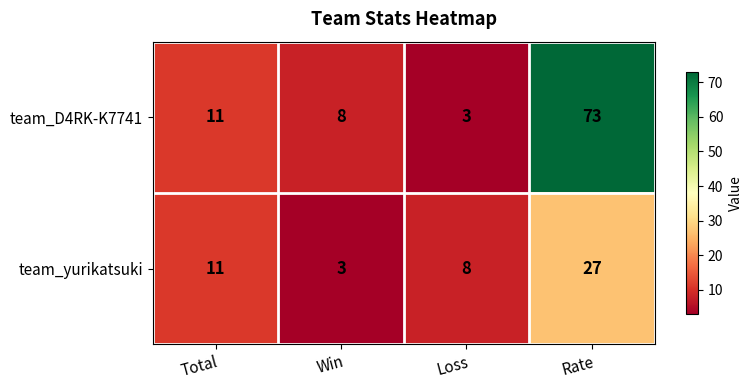

Reading left to right, transcribe all the data shown in this chart.

team_D4RK-K7741: Total=11	Win=8	Loss=3	Rate=73
team_yurikatsuki: Total=11	Win=3	Loss=8	Rate=27